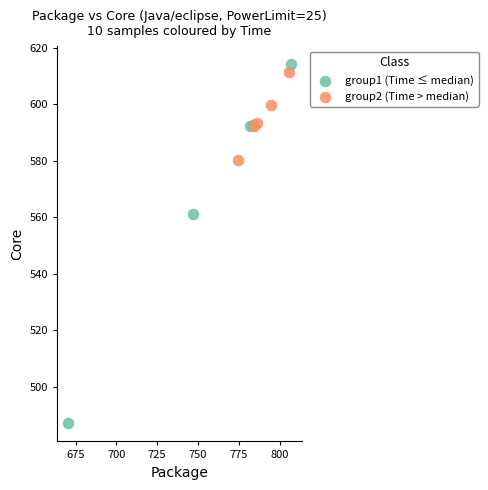

Which series reaches the minimum Y coordinate?

group1 (Time ≤ median)